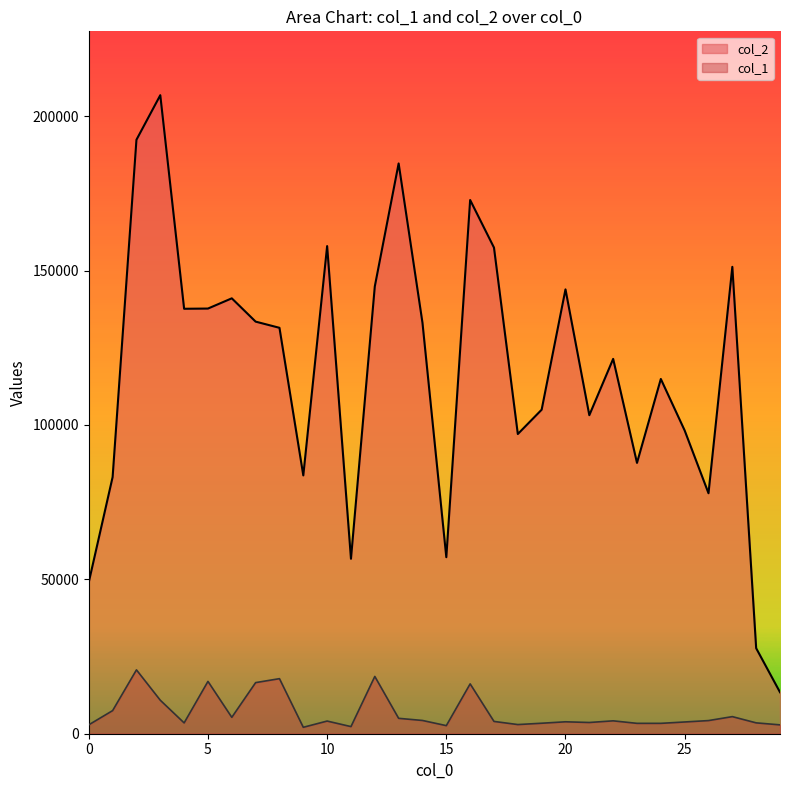

Where is the first local maximum for col_2?

3